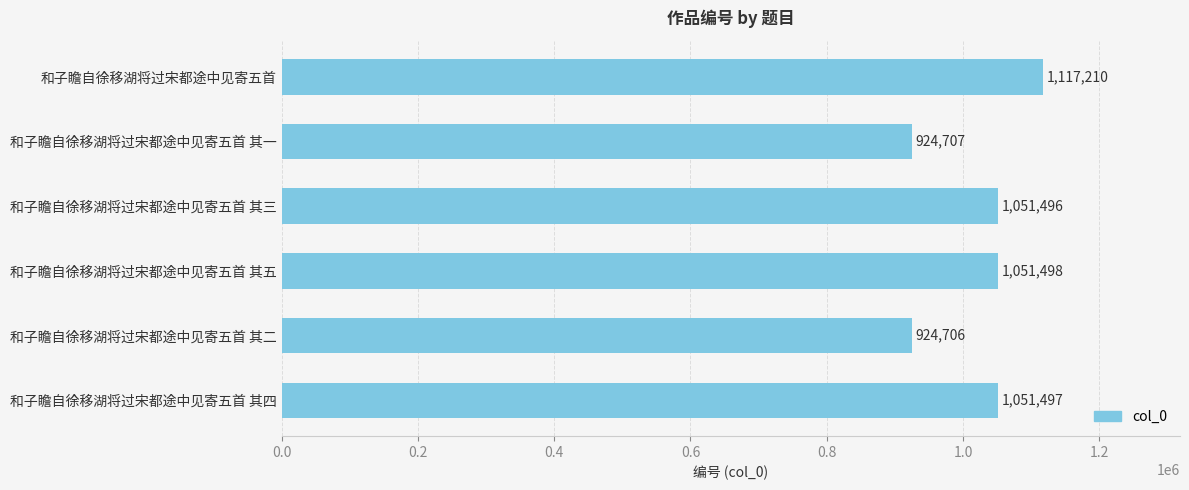

How many data points does each series have?

6